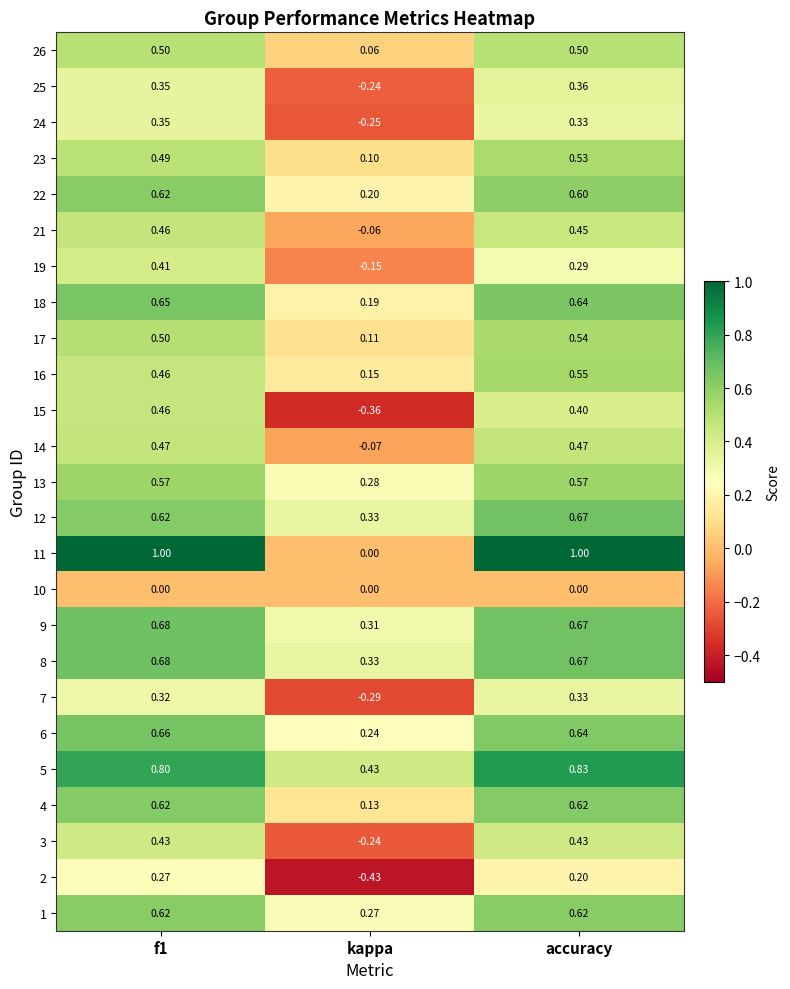

Where is 14 nearest to the value 0?

kappa